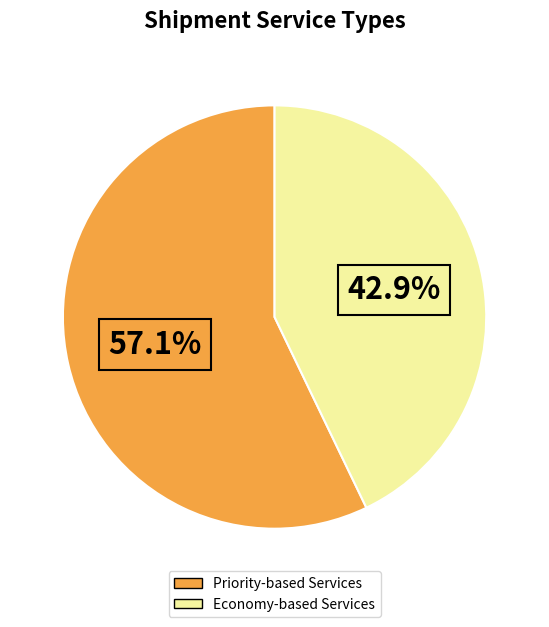

Does any single category account for the majority?

Yes